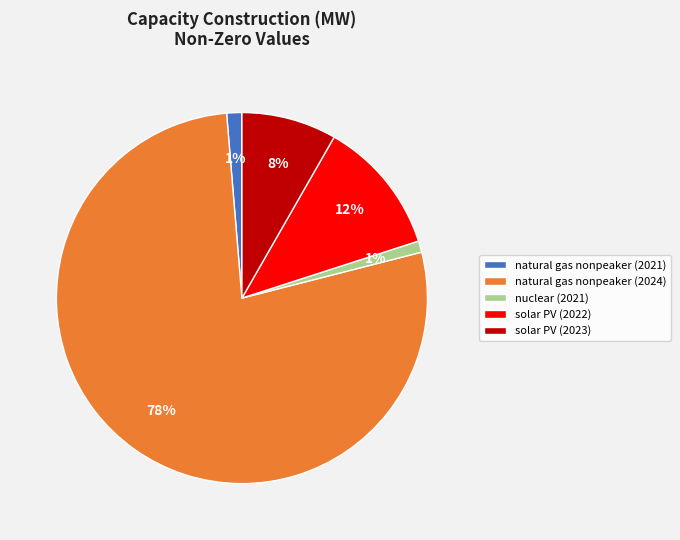

Between natural gas nonpeaker (2024) and nuclear (2021), which is larger?

natural gas nonpeaker (2024)